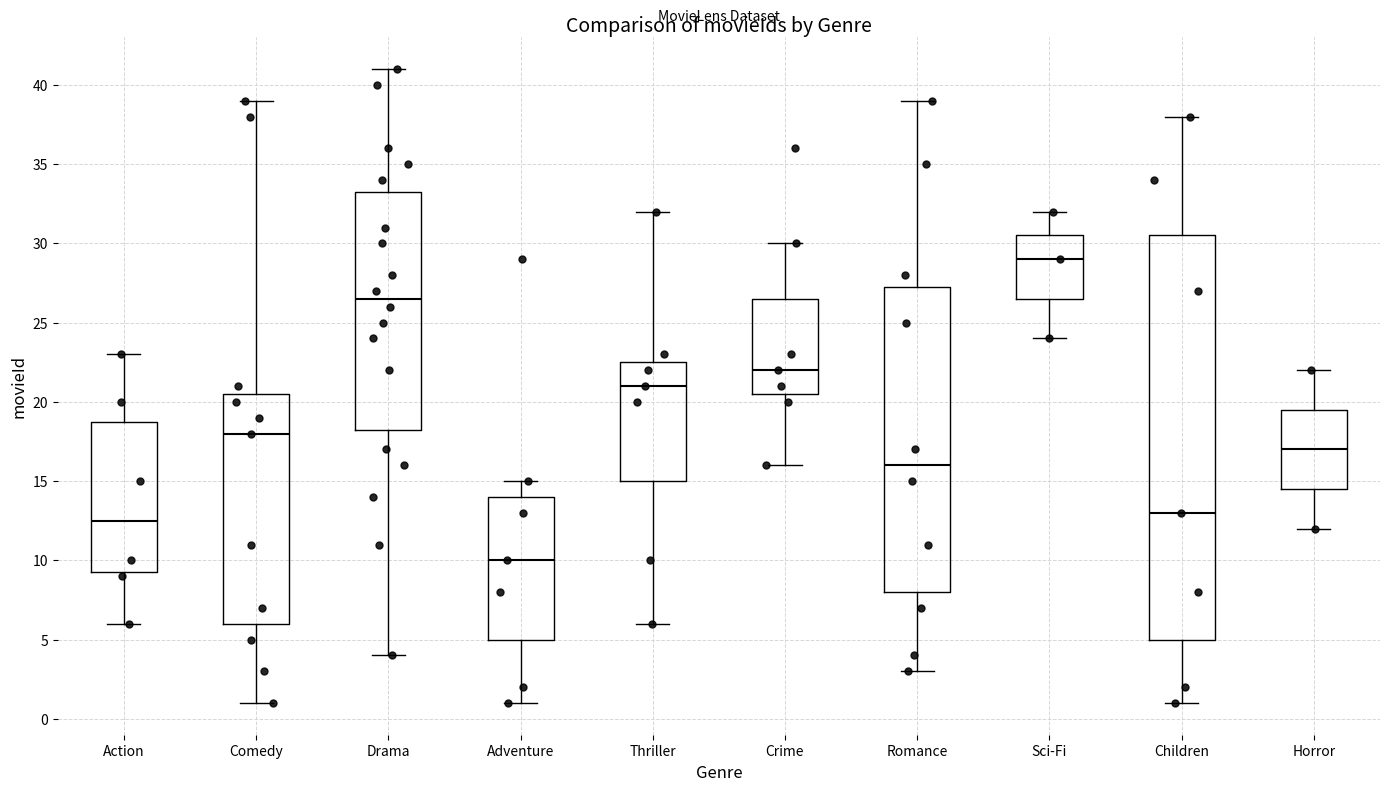

Reading left to right, transcribe this box plot: for each box, give where its median line is, the range the box spans, and where its two whiskers end, as read against the y-axis. The values are not printed on the chart, so give them approximately, as read against the axis.

Action: median 12.5, box 9.5 to 19.0, whiskers 6.0 to 23.0
Comedy: median 18.0, box 6.0 to 20.5, whiskers 1.0 to 39.0
Drama: median 26.5, box 18.5 to 33.5, whiskers 4.0 to 41.0
Adventure: median 10.0, box 5.0 to 14.0, whiskers 1.0 to 15.0
Thriller: median 21.0, box 15.0 to 22.5, whiskers 6.0 to 32.0
Crime: median 22.0, box 20.5 to 26.5, whiskers 16.0 to 30.0
Romance: median 16.0, box 8.0 to 27.5, whiskers 3.0 to 39.0
Sci-Fi: median 29.0, box 26.5 to 30.5, whiskers 24.0 to 32.0
Children: median 13.0, box 5.0 to 30.5, whiskers 1.0 to 38.0
Horror: median 17.0, box 14.5 to 19.5, whiskers 12.0 to 22.0